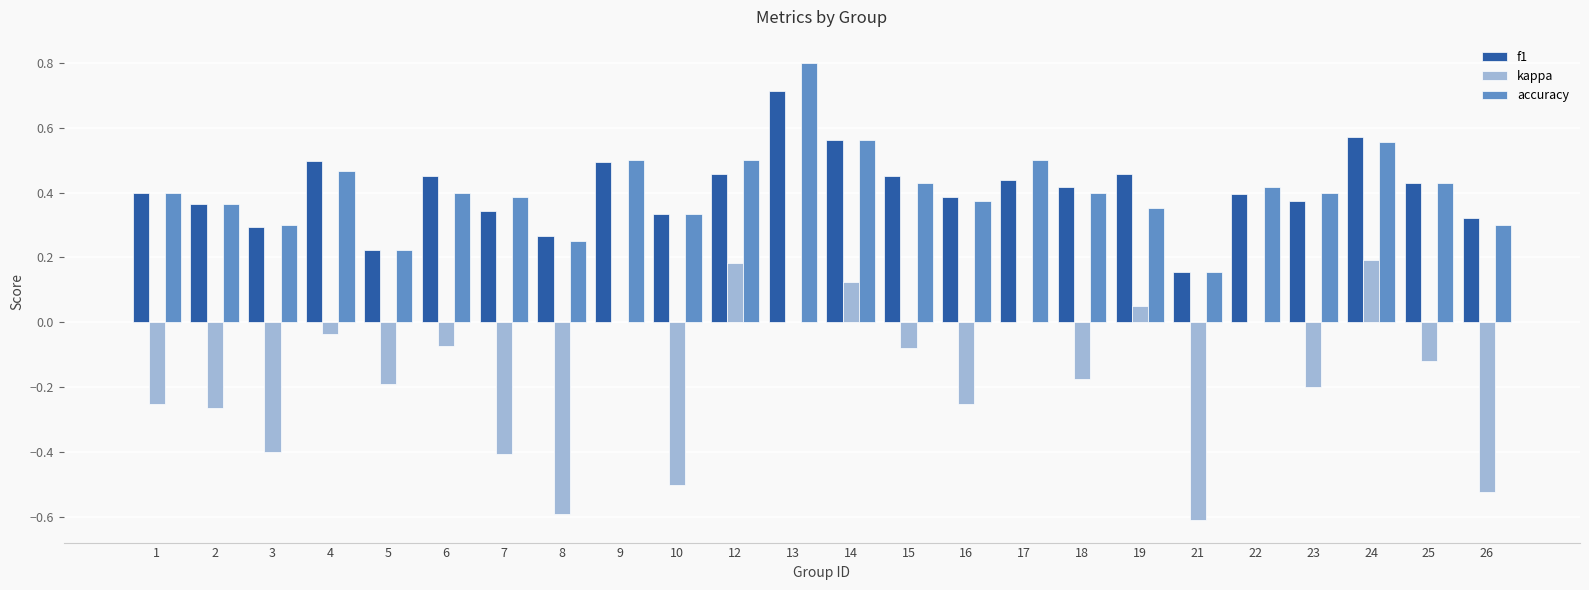

Are the bars grouped side by side (vs. stacked)?

Yes